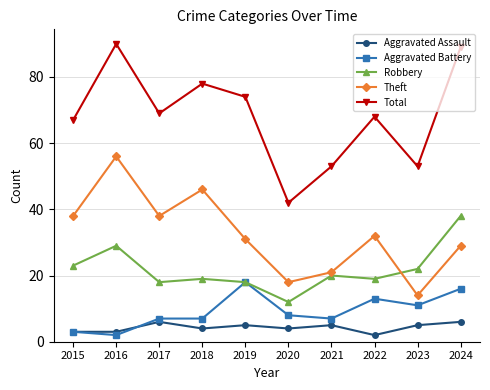

Reading left to right, extract all data points from this chart.

Aggravated Assault: 3	3	6	4	5	4	5	2	5	6
Aggravated Battery: 3	2	7	7	18	8	7	13	11	16
Robbery: 23	29	18	19	18	12	20	19	22	38
Theft: 38	56	38	46	31	18	21	32	14	29
Total: 67	90	69	78	74	42	53	68	53	89